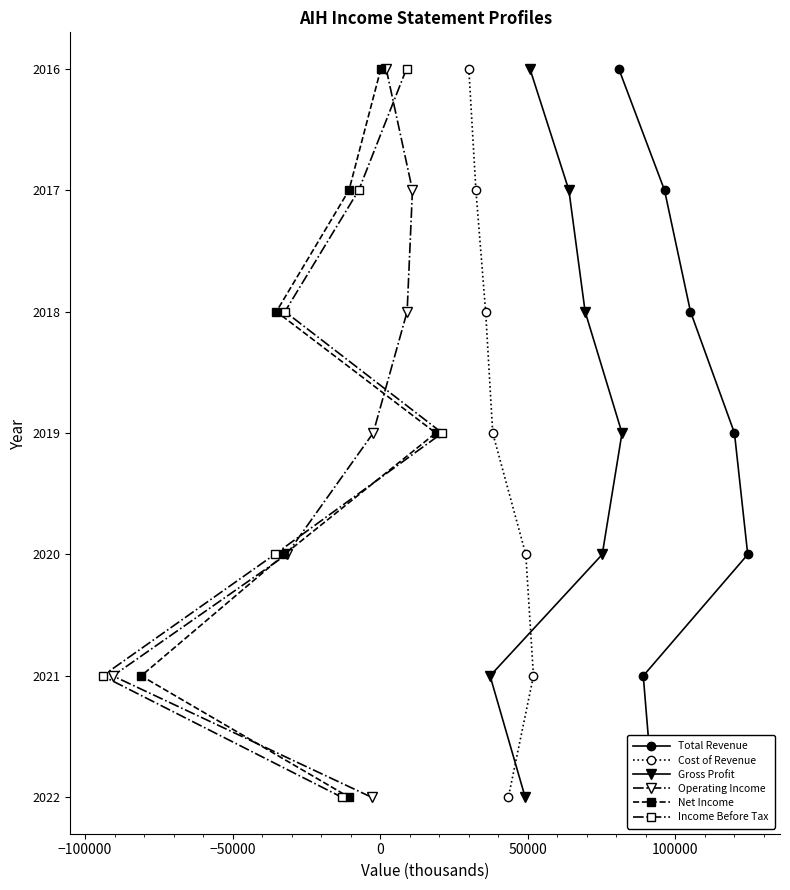

At 50000, list the series in order from largest to smallest.

Total Revenue, Cost of Revenue, Gross Profit, Operating Income, Net Income, Income Before Tax